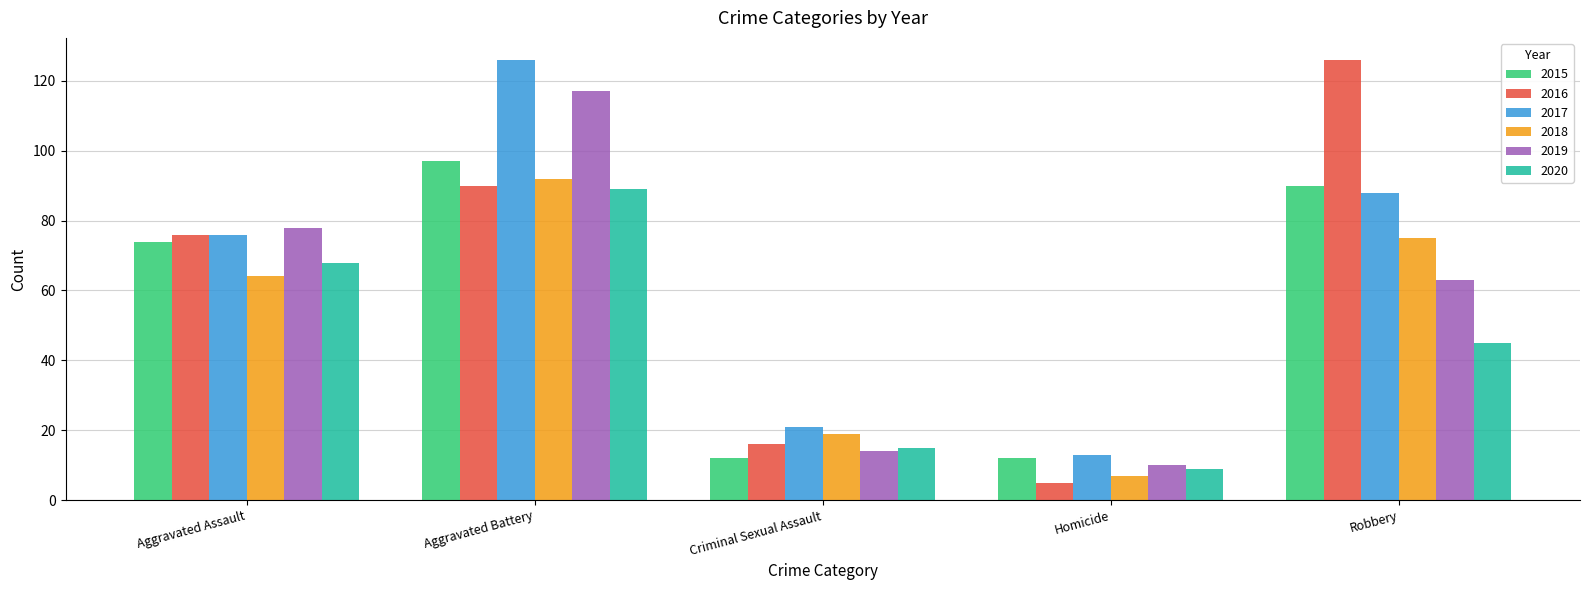

At which category does the chart reach its minimum across all series?

Homicide